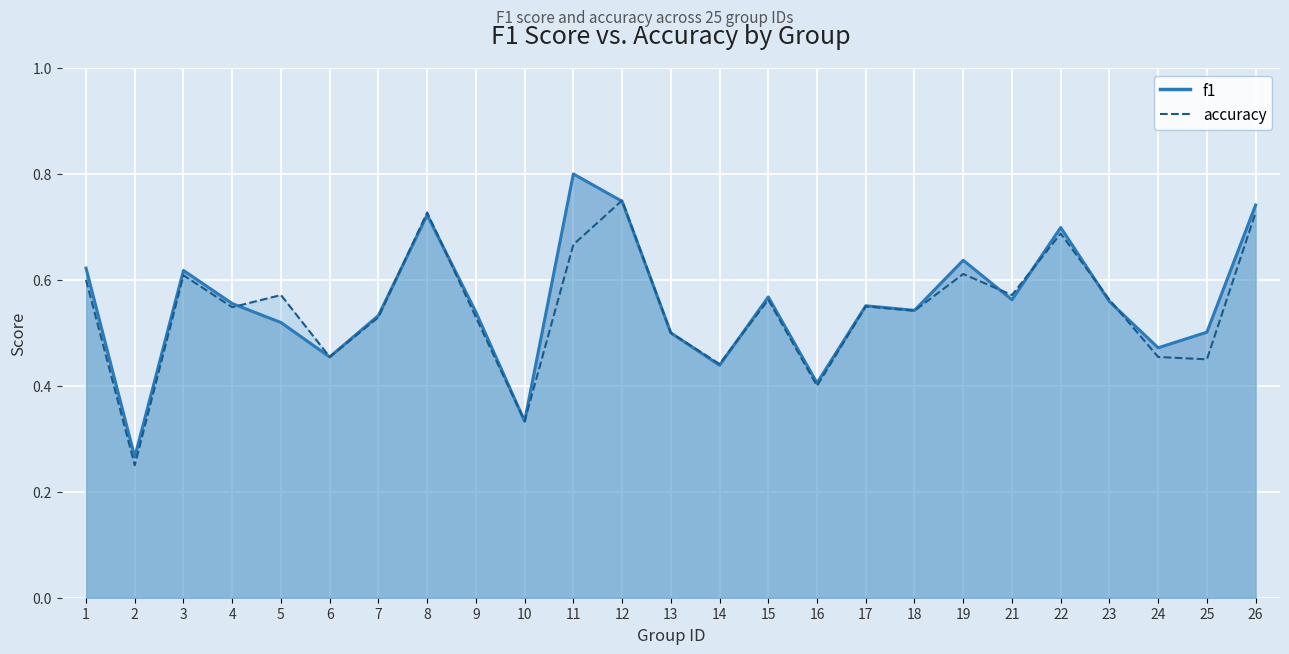

Which has a higher value, 12 or 3?

12